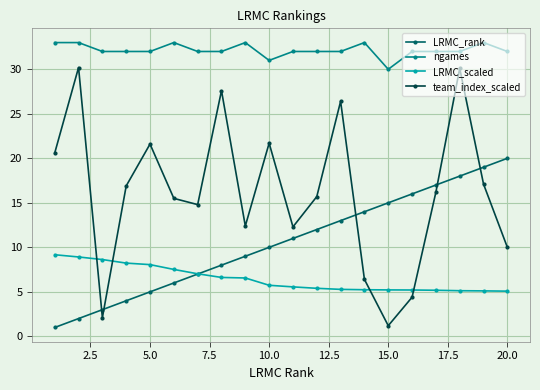

What is the sum of all LRMC_scaled values?

128.9